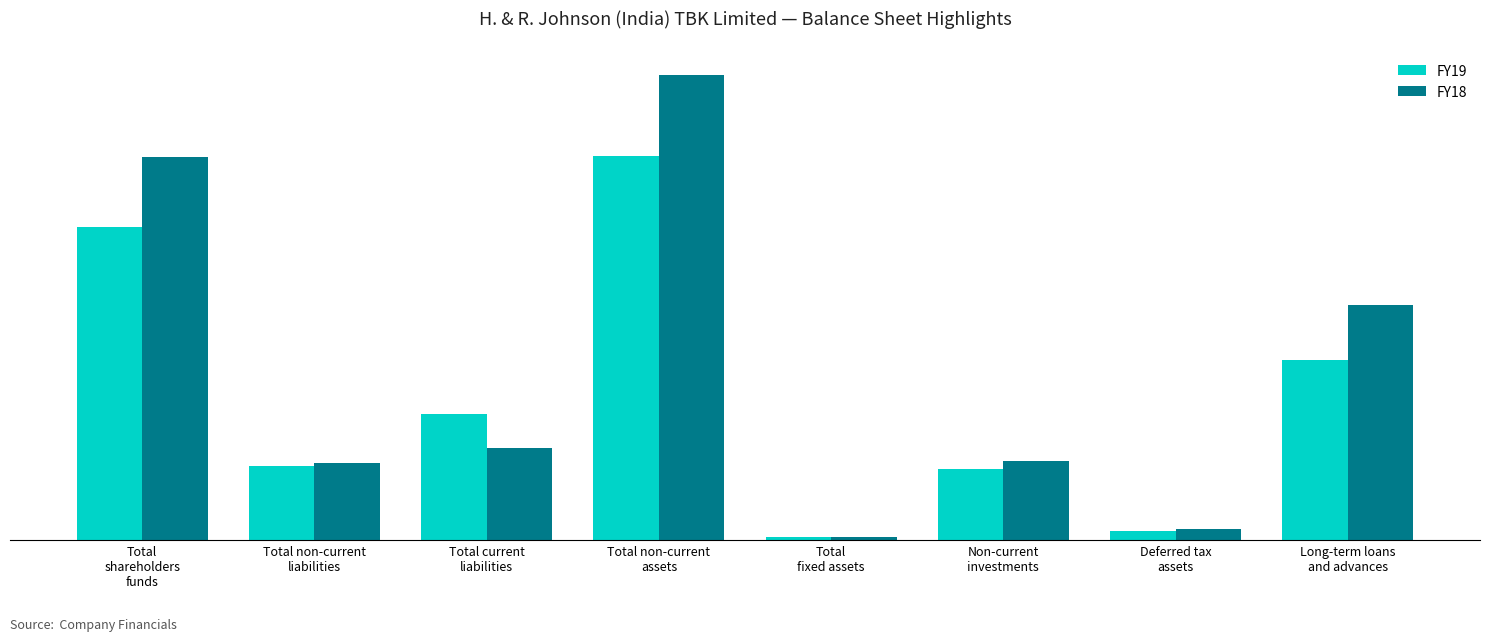

What is the difference between the maximum and minimum values in the FY19 series?

237044000